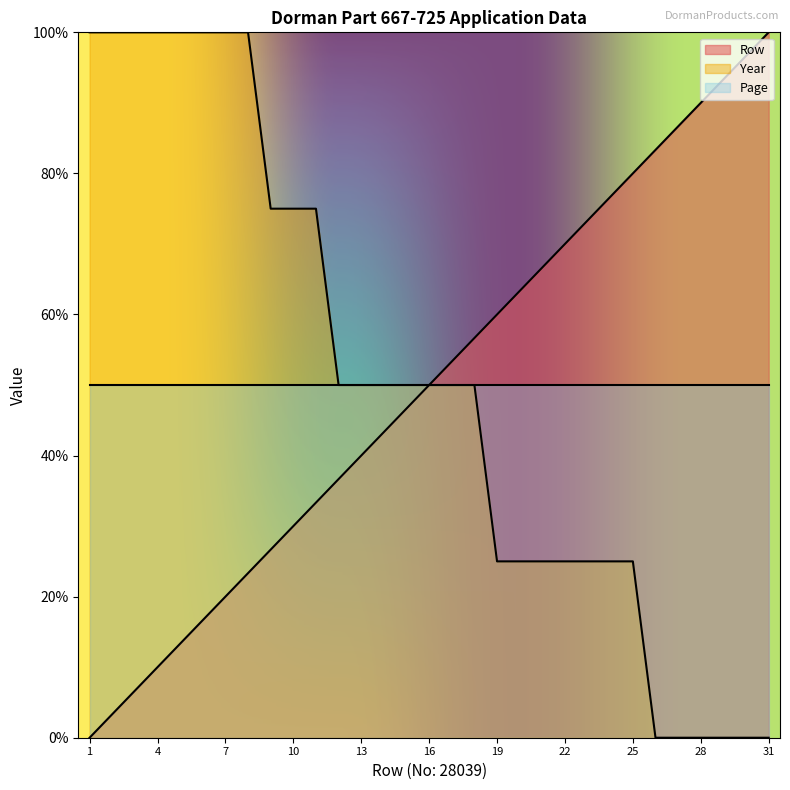

What is the greatest value displayed?

100.0